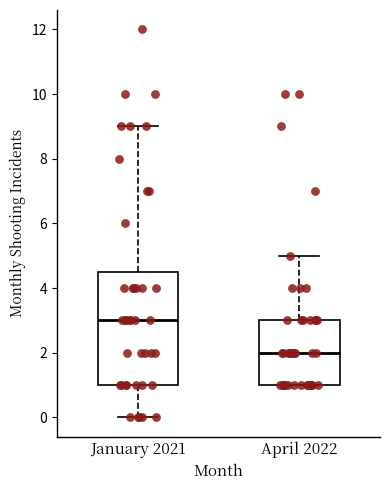

Which box is the tallest, from its lower edge to its upper edge?

January 2021